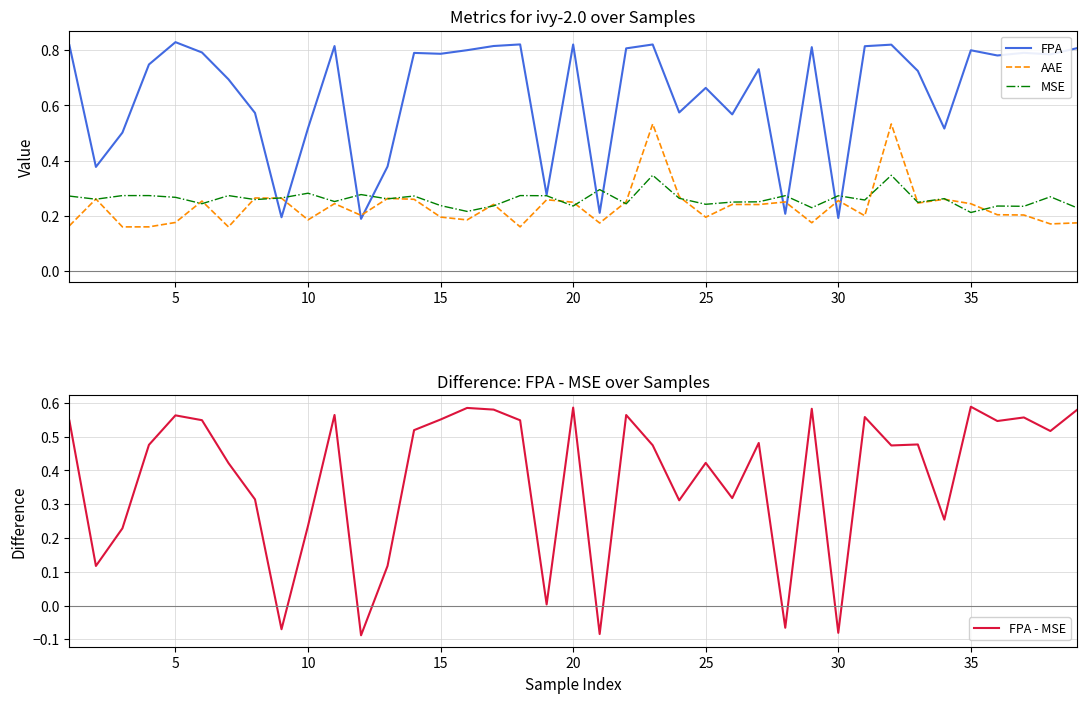

After their last crossing, which series has the higher values: FPA or AAE?

FPA